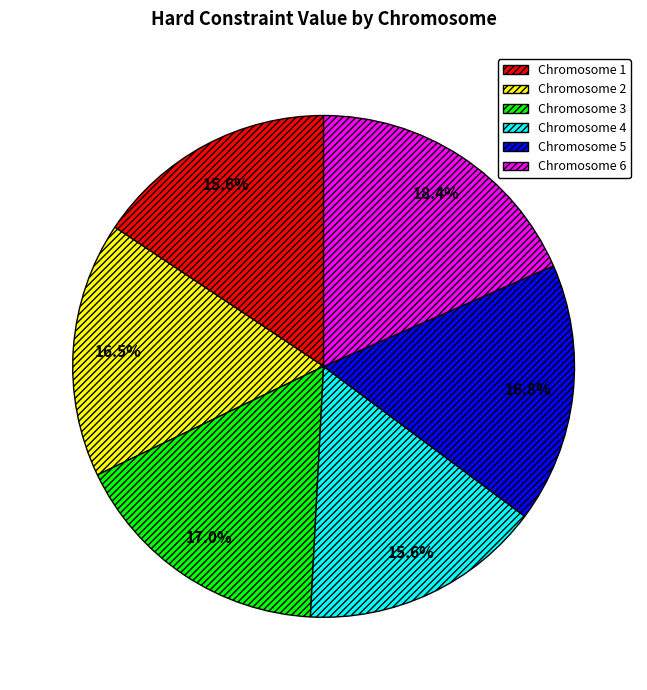

Which category has the biggest portion of the pie?

Chromosome 6